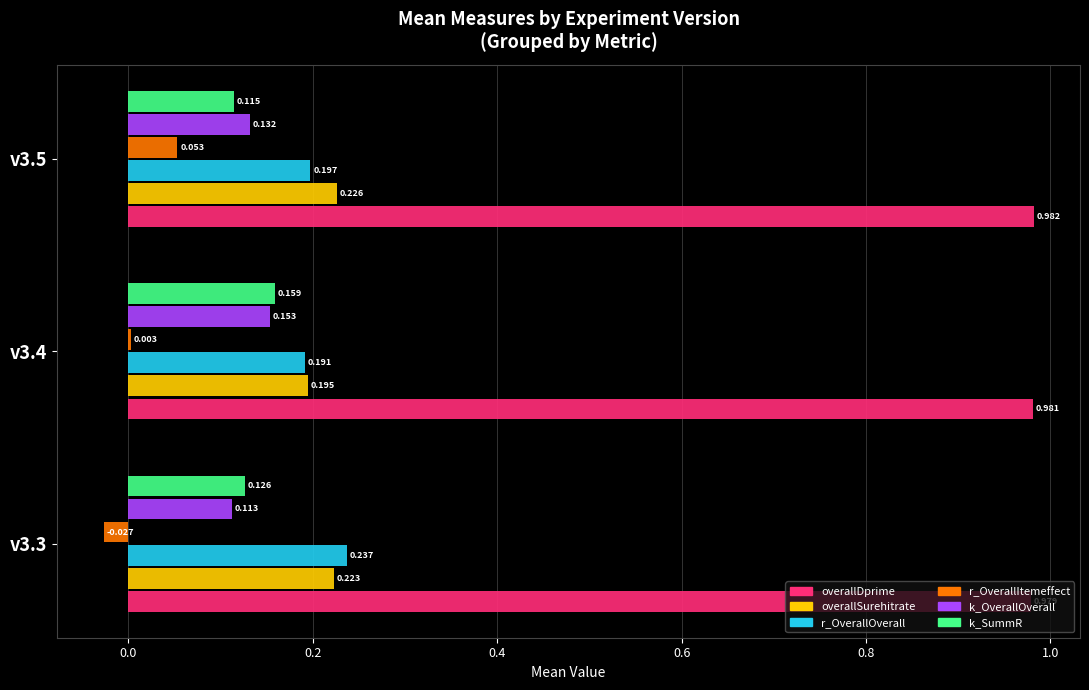

Which series has the largest total across all categories?

overallDprime